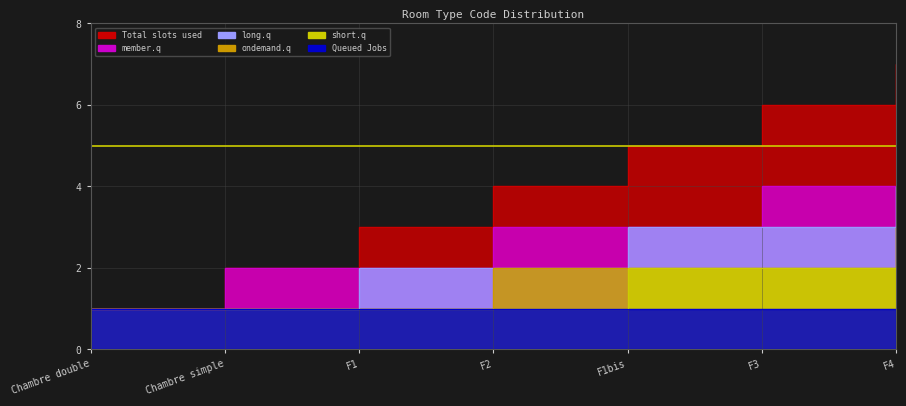

List the series in order of their peak value, lowest first.

short.q, ondemand.q, member.q, long.q, Total slots used